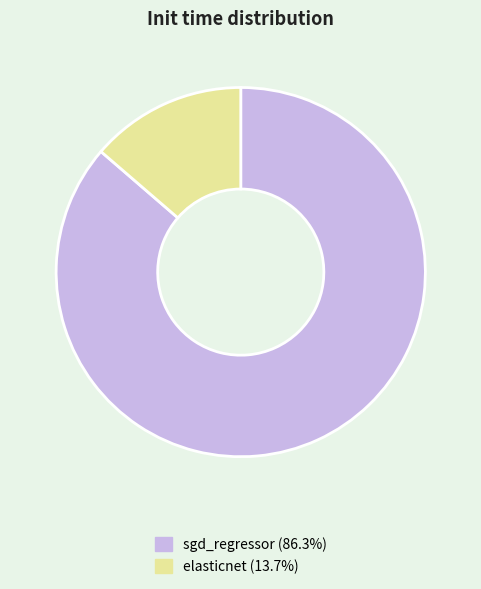

Which category has the smallest portion of the pie?

elasticnet